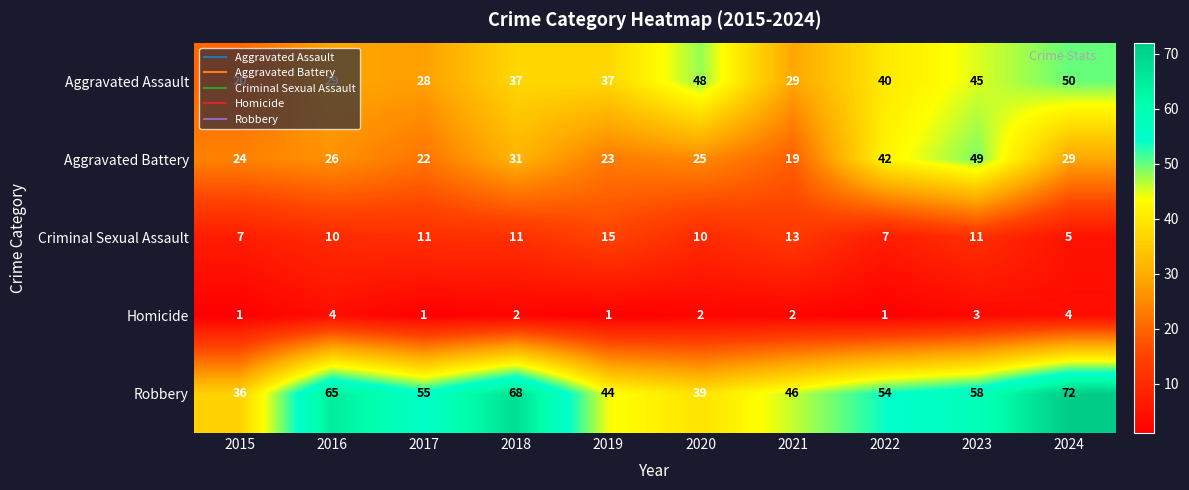

What is the difference between the maximum and minimum values in the Aggravated Assault series?

30